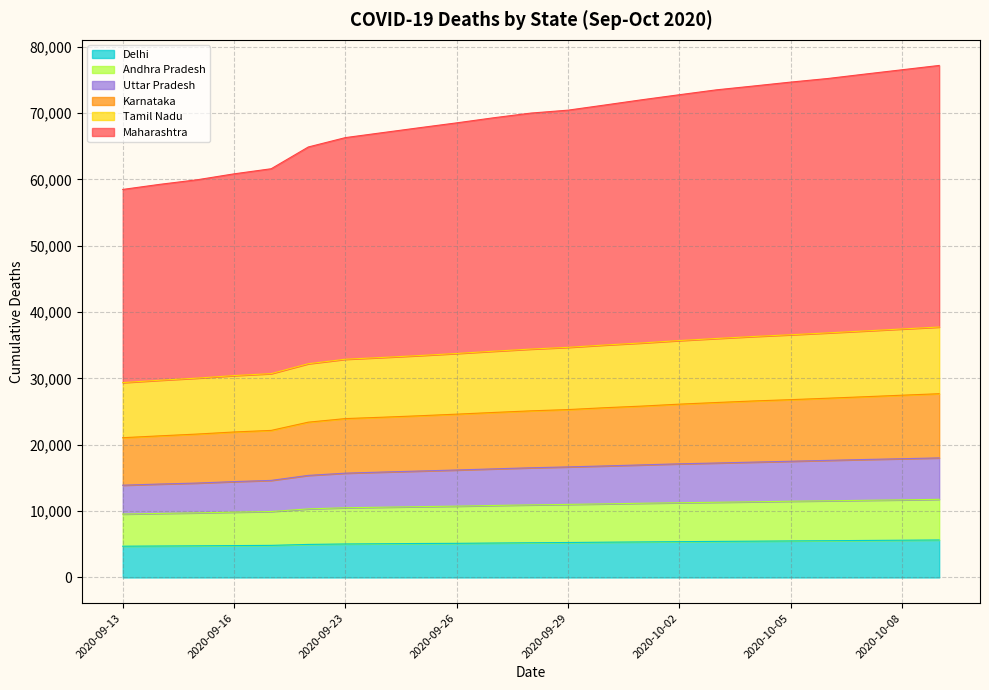

What are all the series names shown in the legend?

Delhi, Andhra Pradesh, Uttar Pradesh, Karnataka, Tamil Nadu, Maharashtra